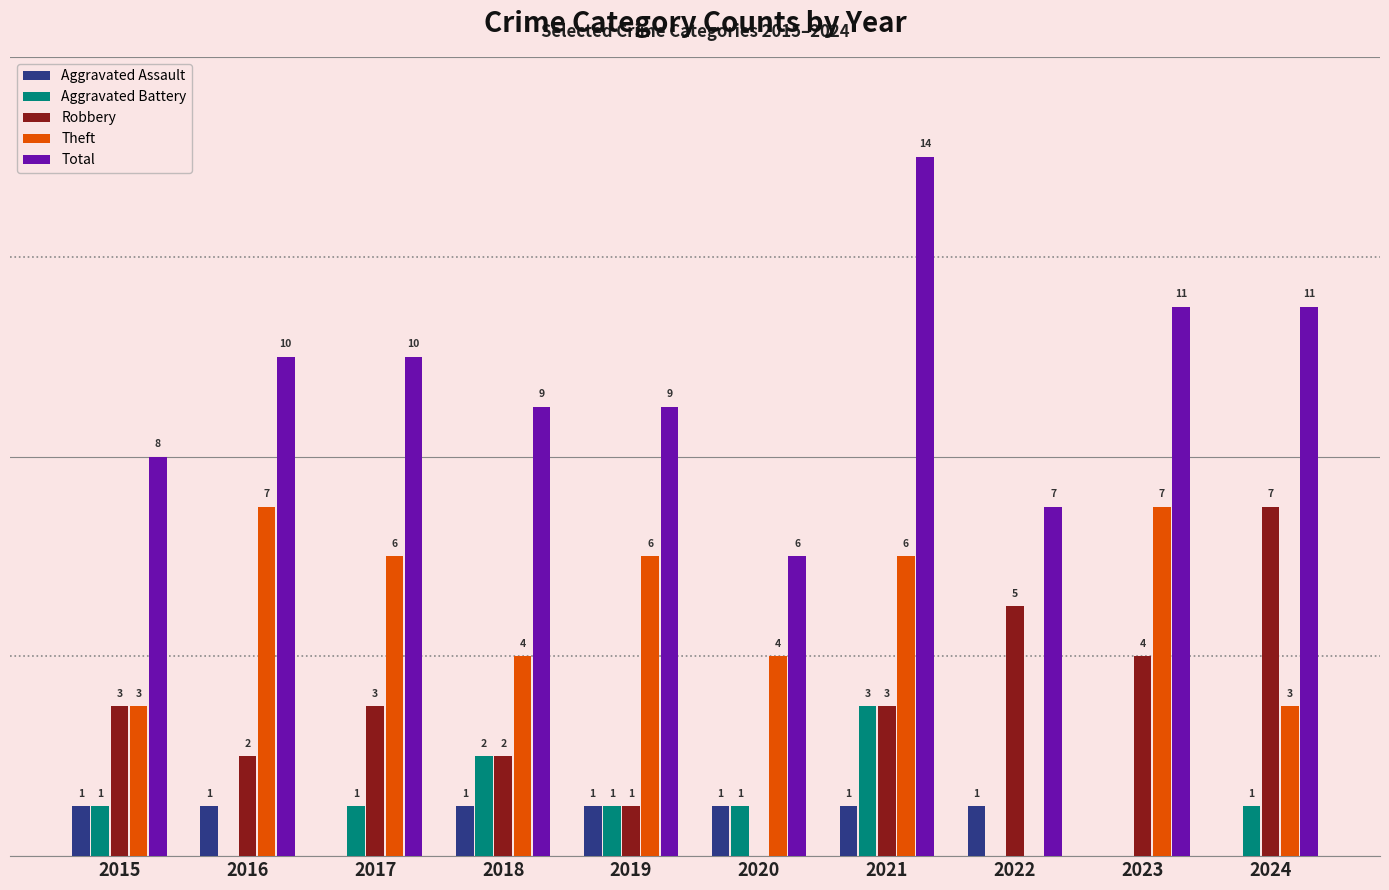

Between 2020 and 2022, which series saw the biggest shift?

Robbery